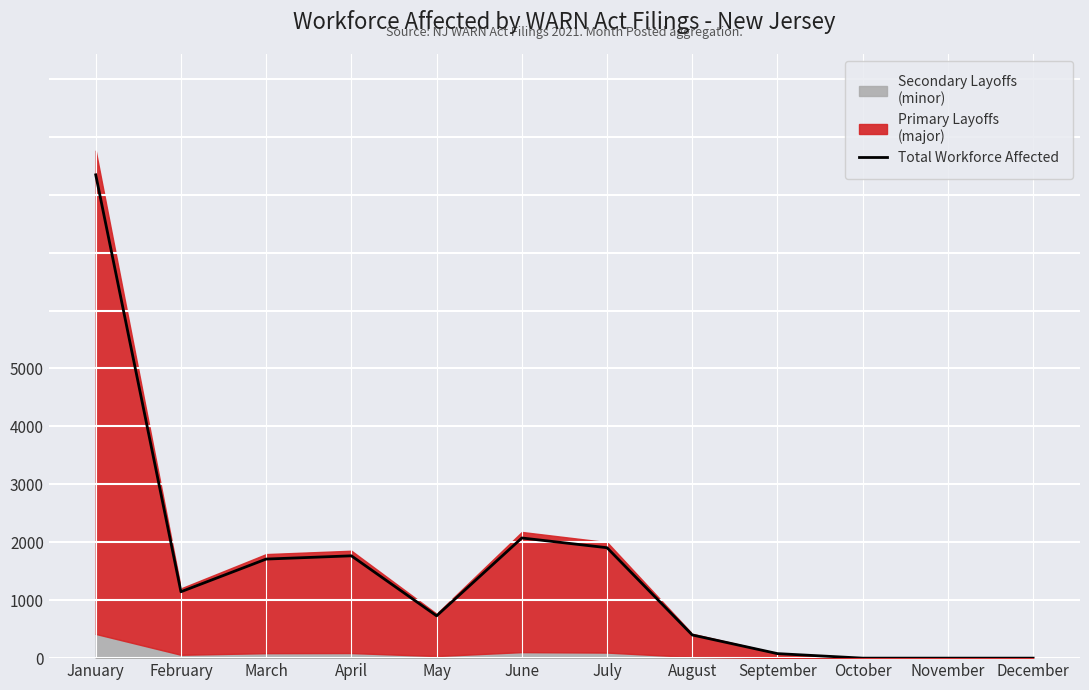

At which label does the data first exceed 573?

January